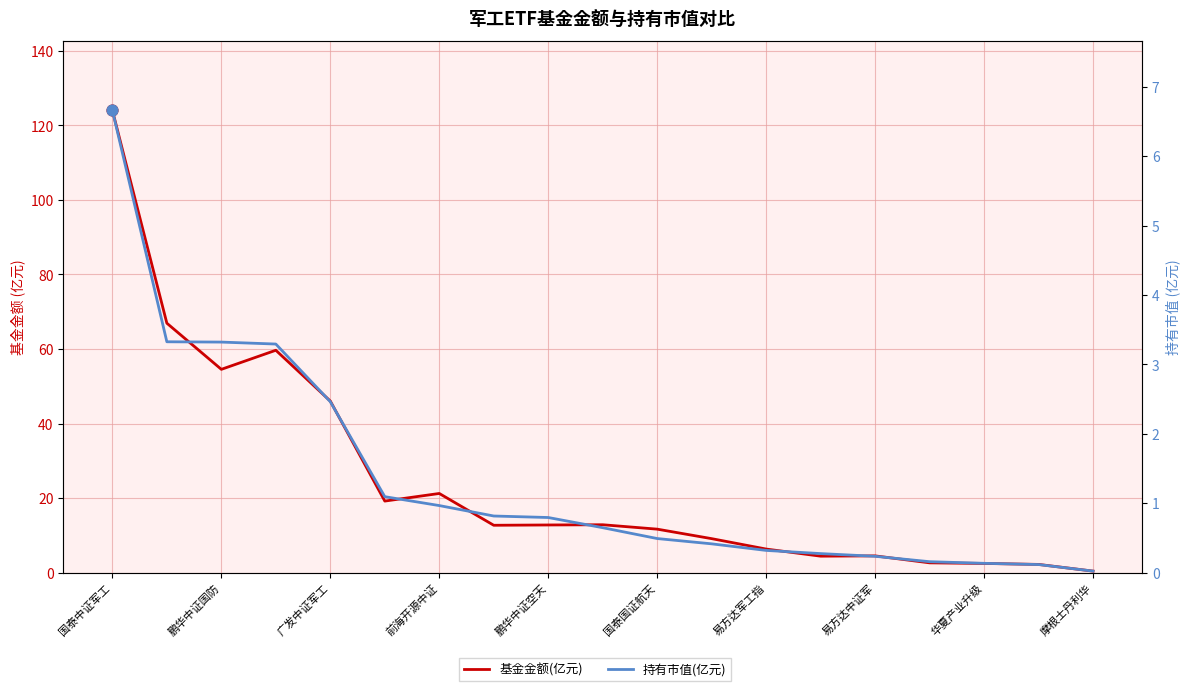

At which category is the sum across all series the highest?

国泰中证军工